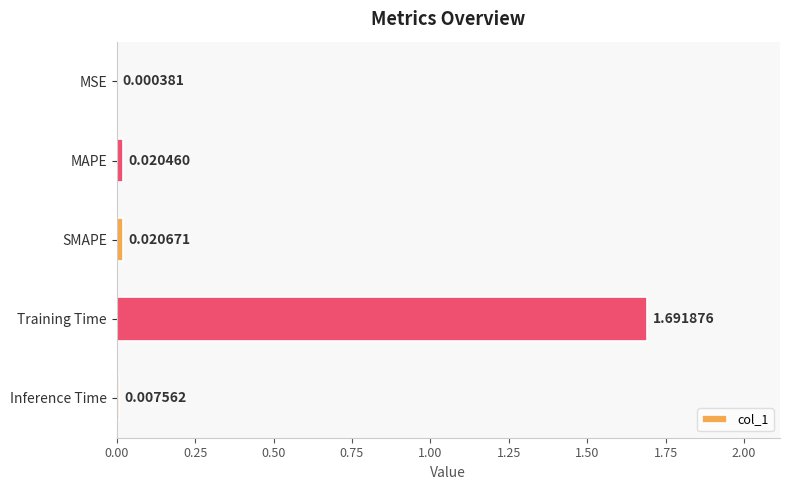

Are the bars horizontal?

Yes